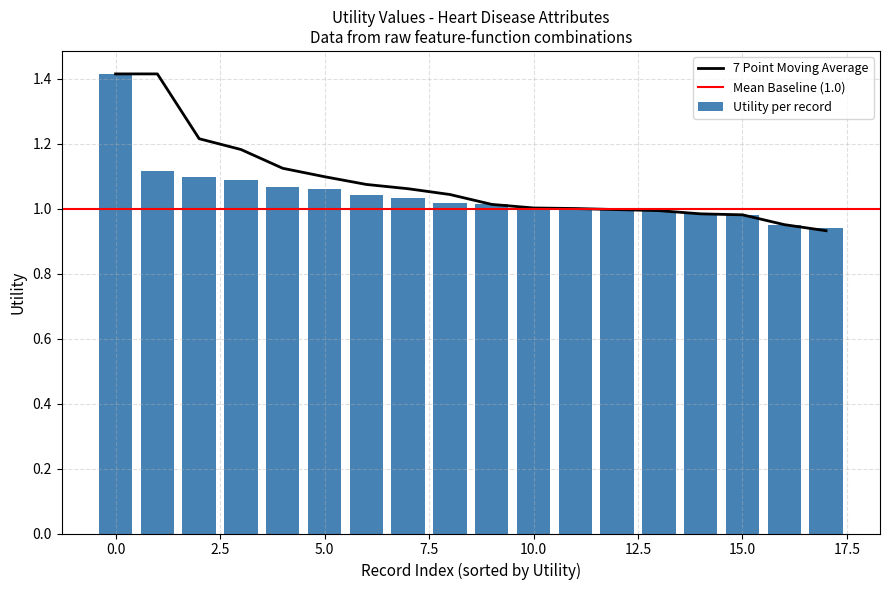

Count the number of data series in this chart.

3